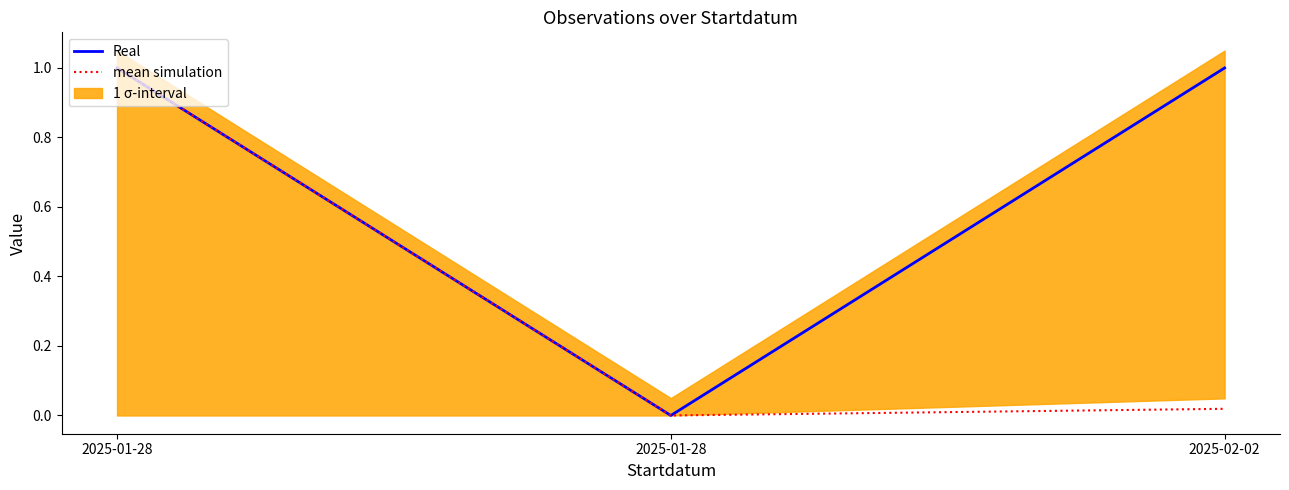

Reading left to right, extract all data points from this chart.

Real: 1.0	0.0	1.0
mean simulation: 1.0	0.0	0.0